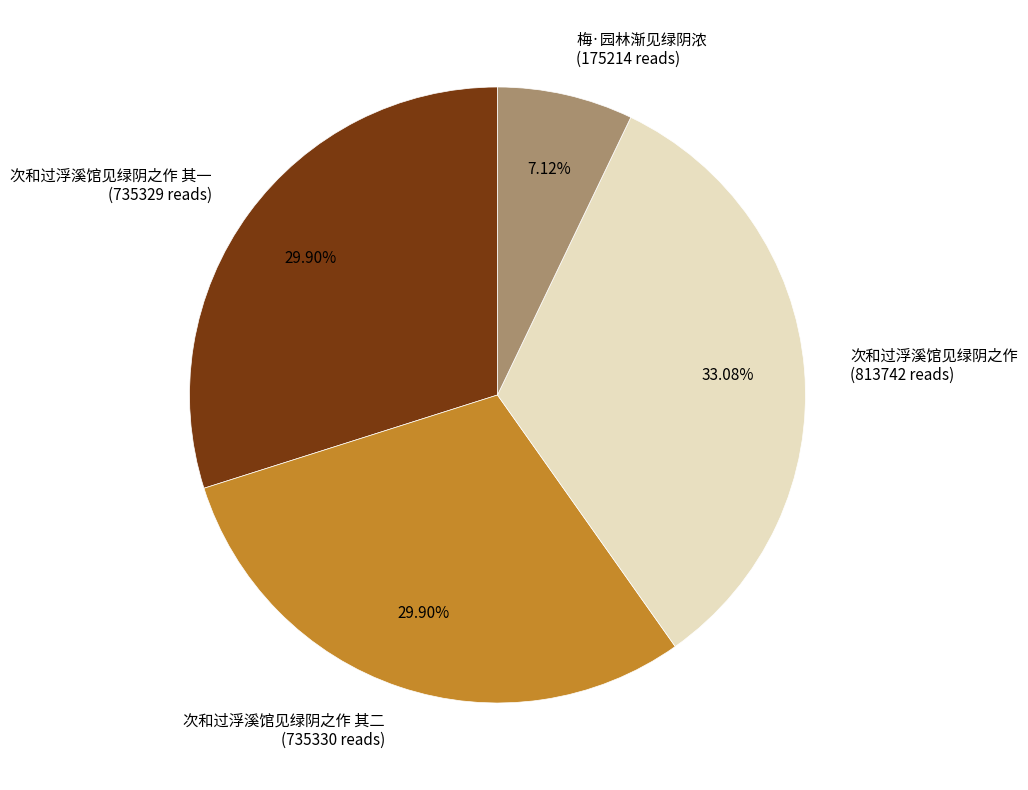

Combined, do 次和过浮溪馆见绿阴之作 其一 (735329 reads) and 次和过浮溪馆见绿阴之作 其二 (735330 reads) account for over 50%?

Yes